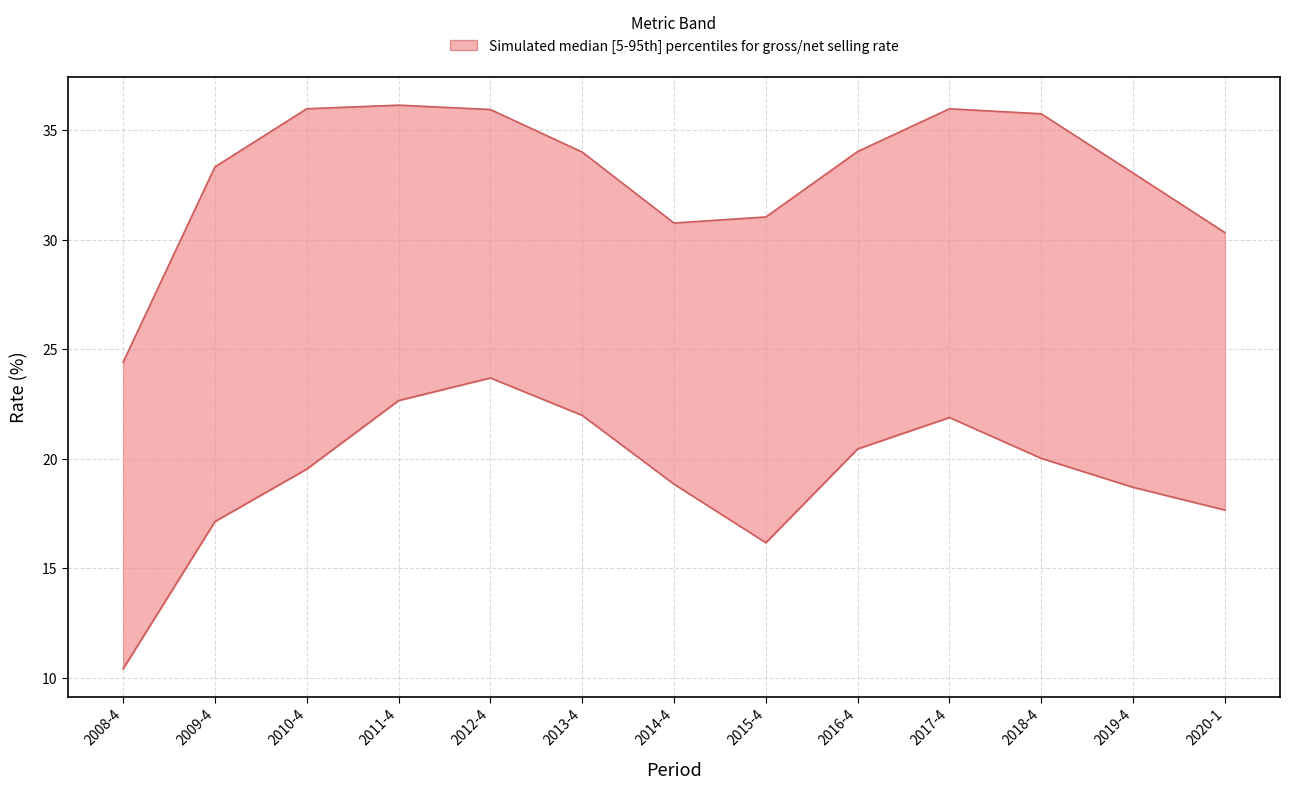

In net_selling_rate, how many points are higher than both neighbors (excluding endpoints)?

2